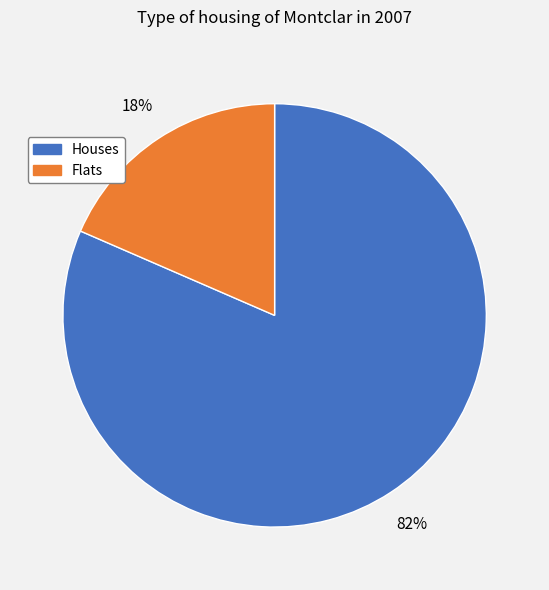

To the nearest percent, what is the average slice percentage?

50%